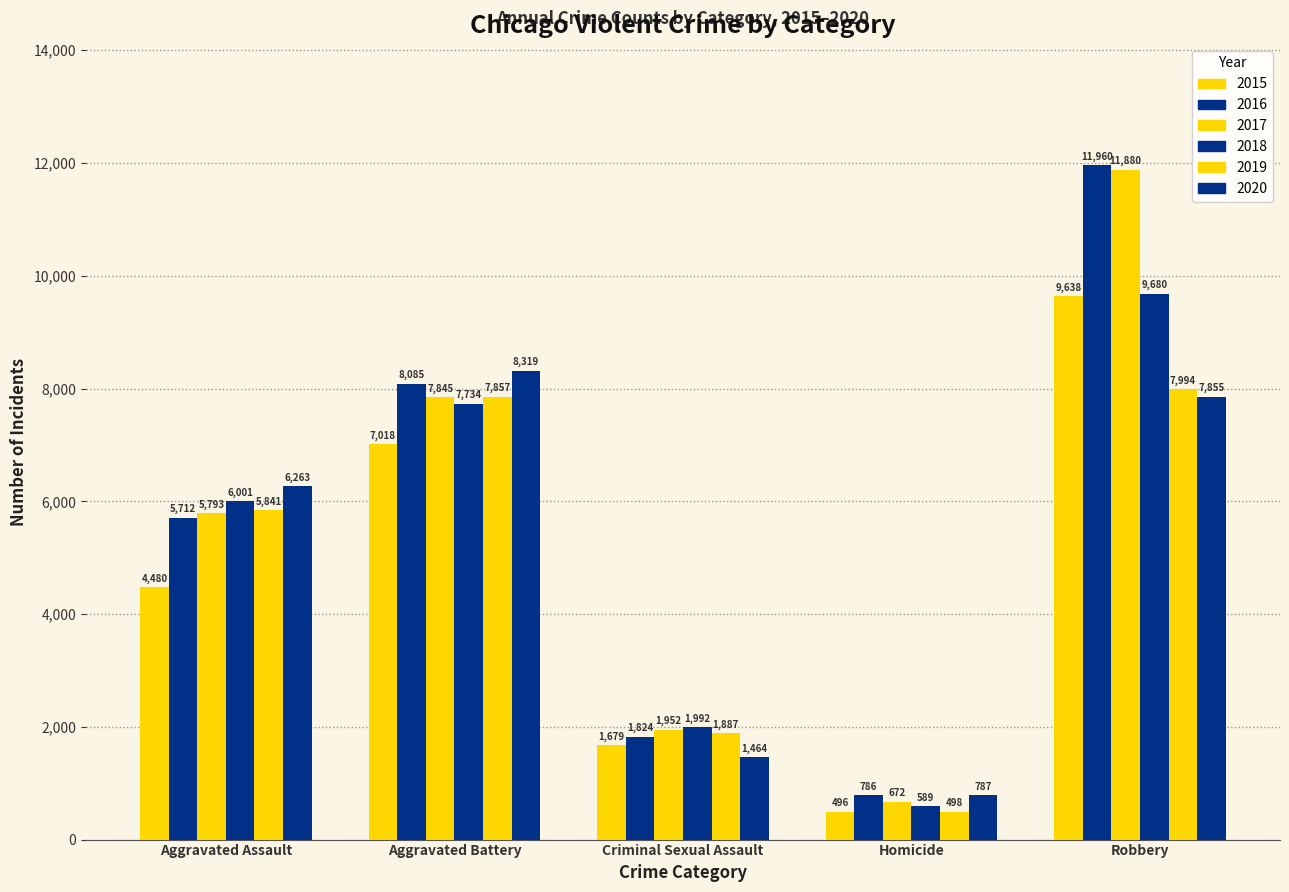

How many bars are there in each group?

6